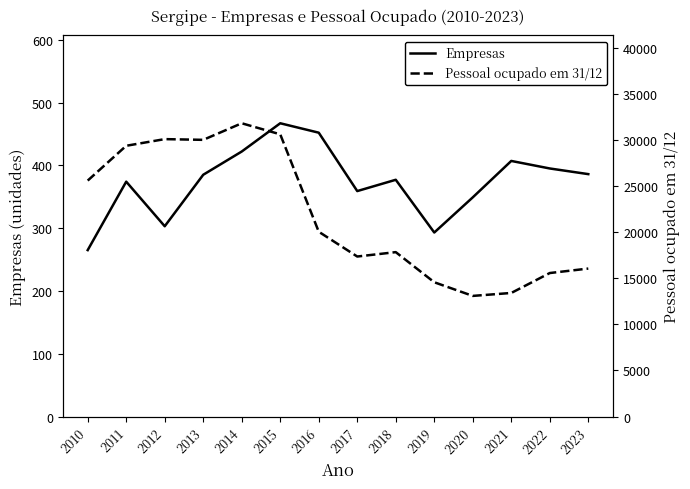

True or false: Empresas and Pessoal ocupado em 31/12 intersect in this chart.

False